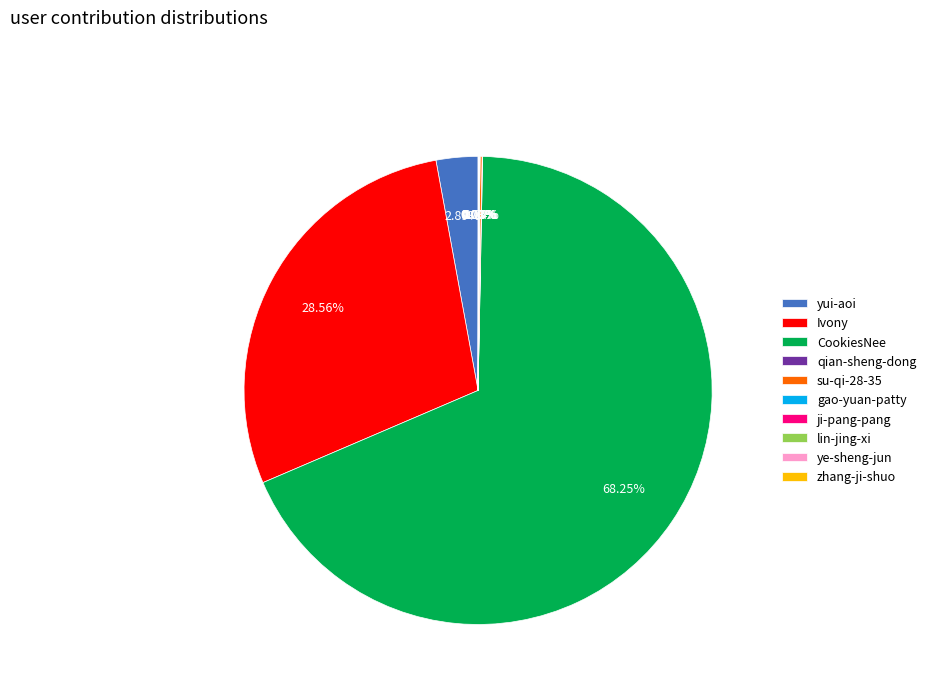

What is the largest slice in the pie chart?

CookiesNee